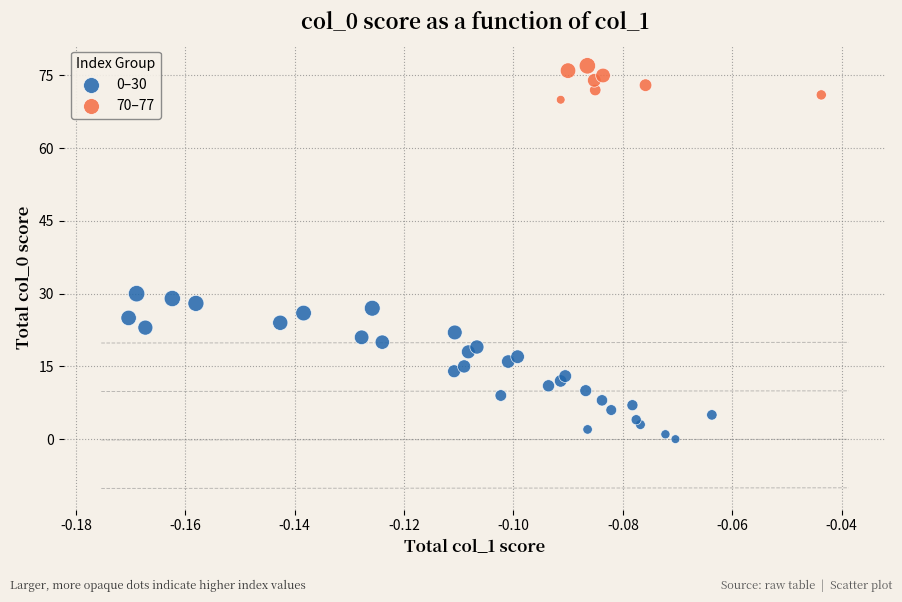

Which series reaches the maximum Y coordinate?

70–77